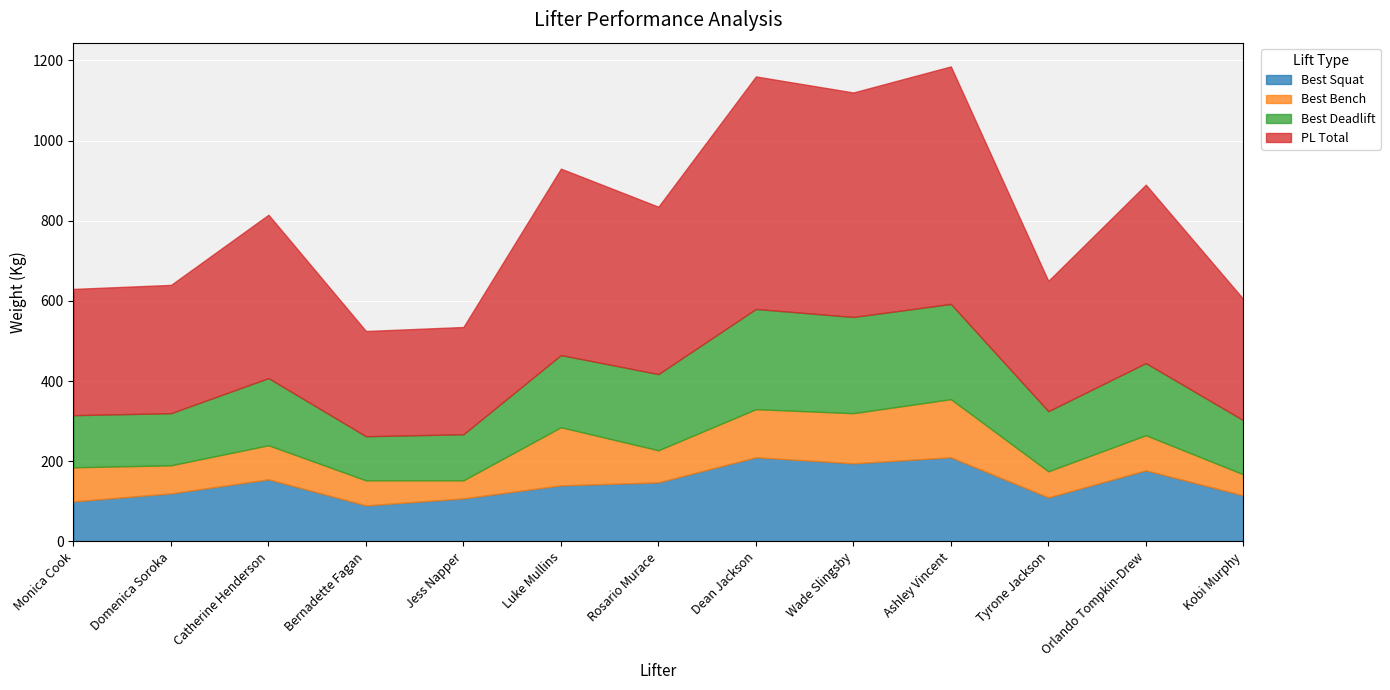

Which series has the largest range (max minus min)?

PL Total